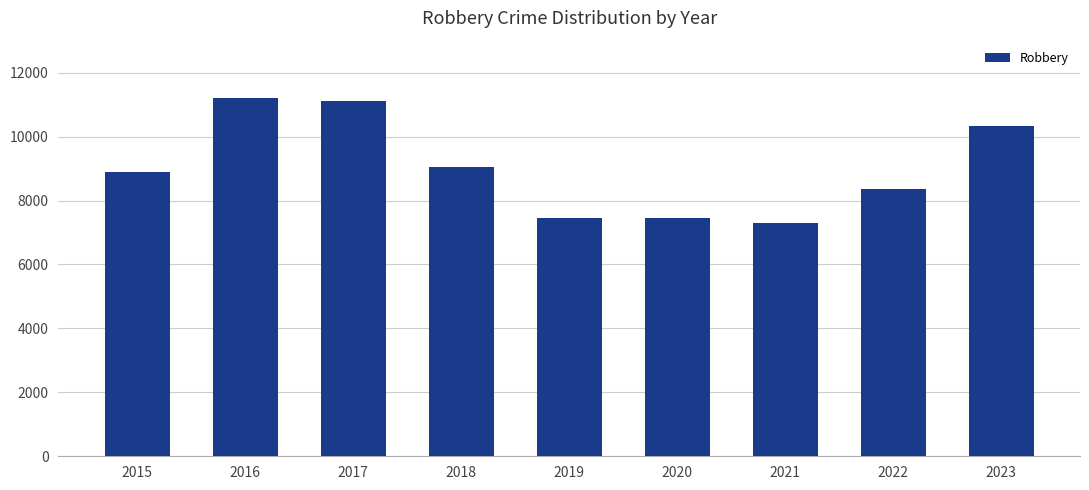

True or false: the data shows 13268 at 2019.

False